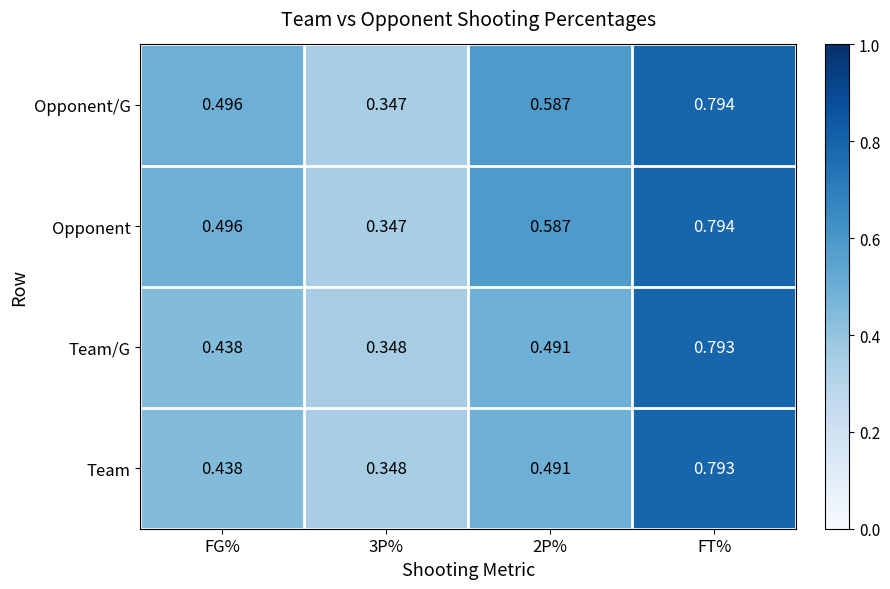

Is the value of Opponent/G at 3P% greater than the value of Team/G at FG%?

No